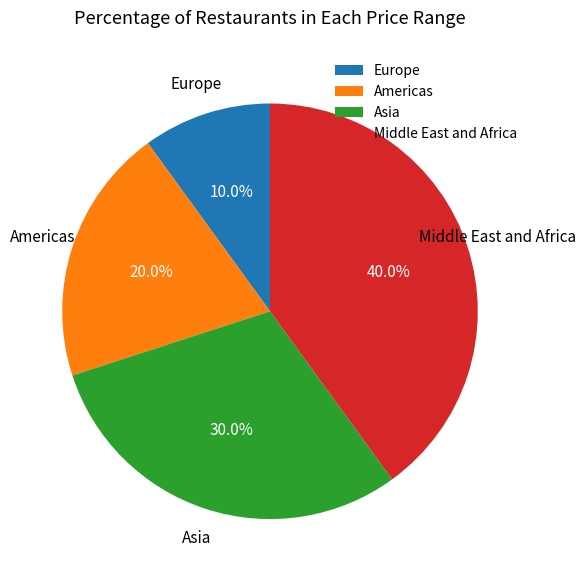

What percentage is the Europe slice, to the nearest percent?

10%